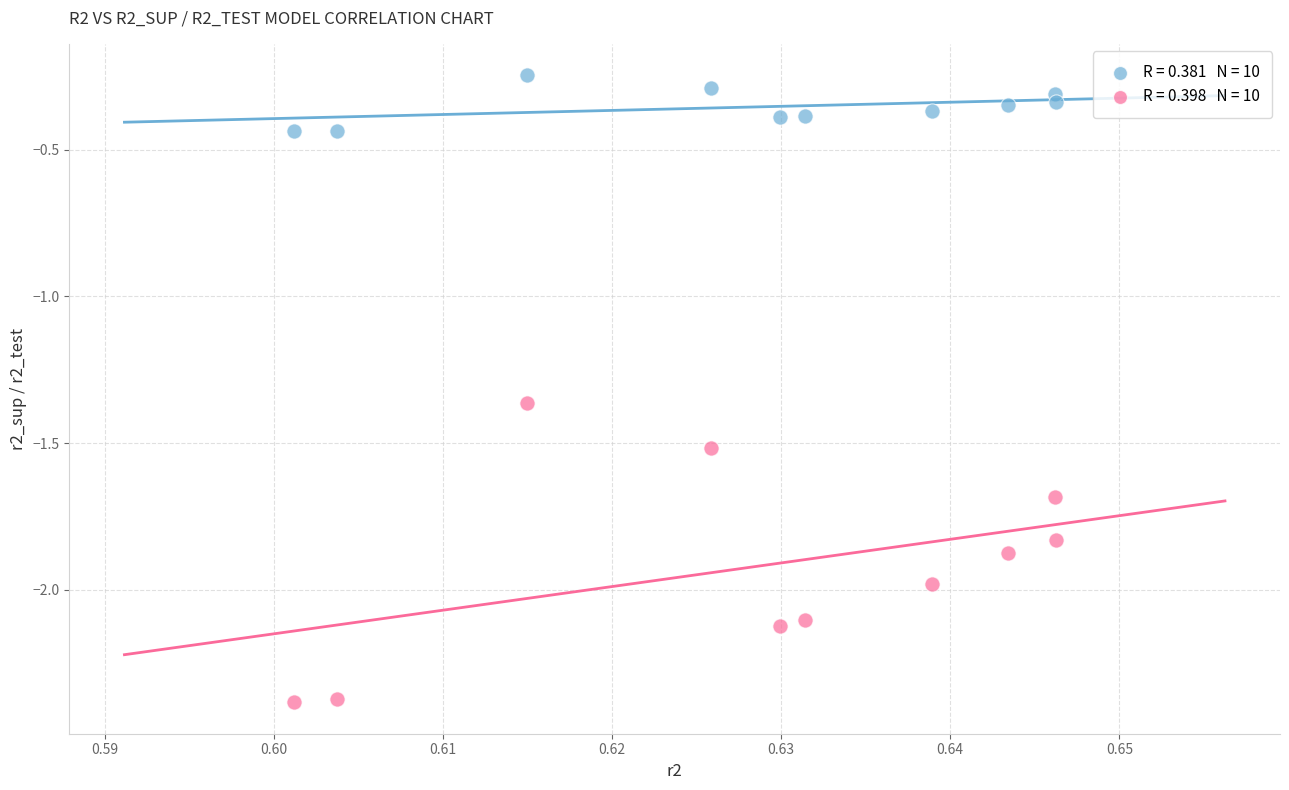

How many points are shown in the scatter plot?

20